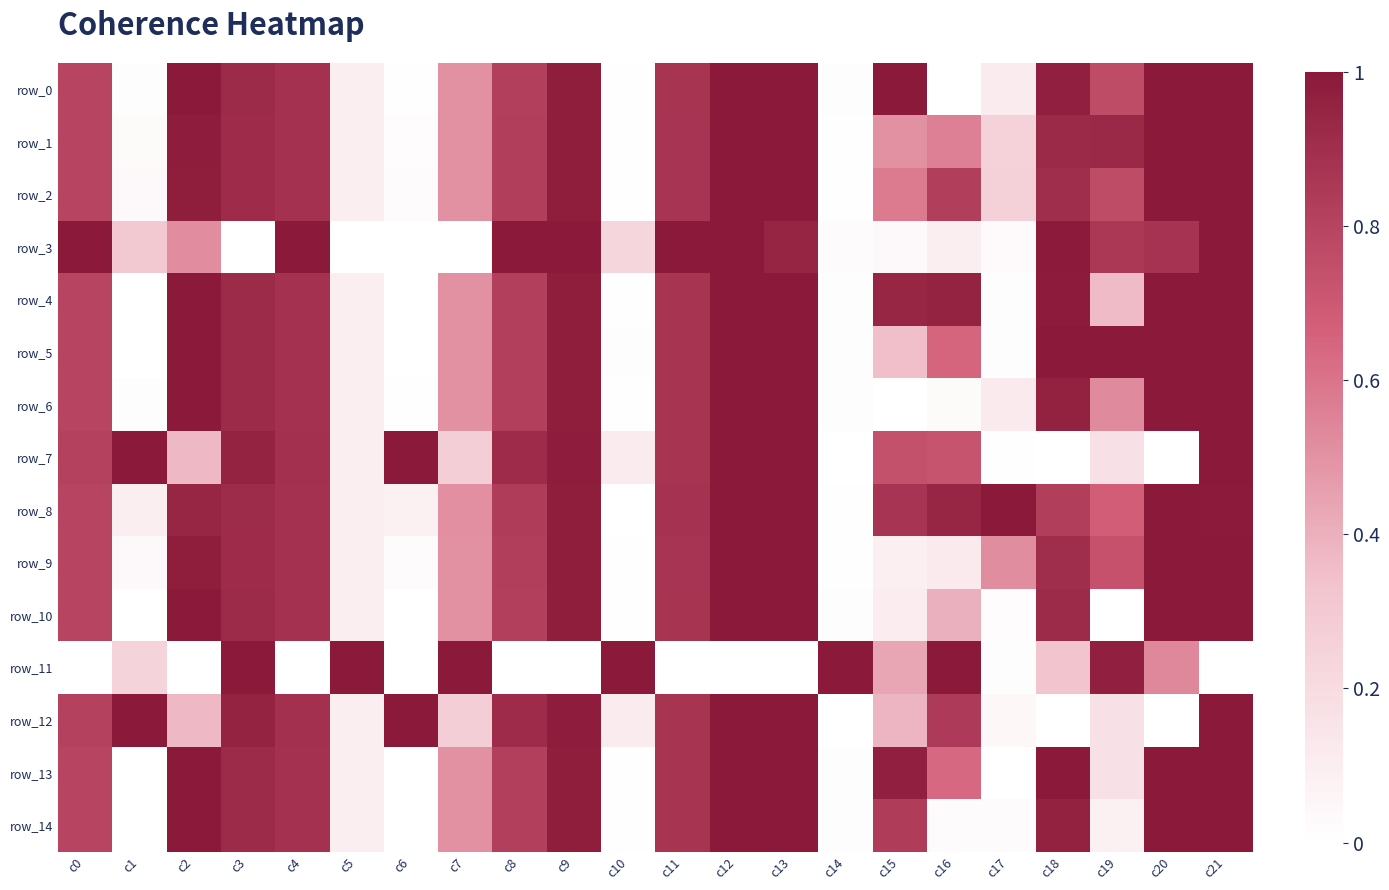

What is the sum of all row_7 values?

12.9